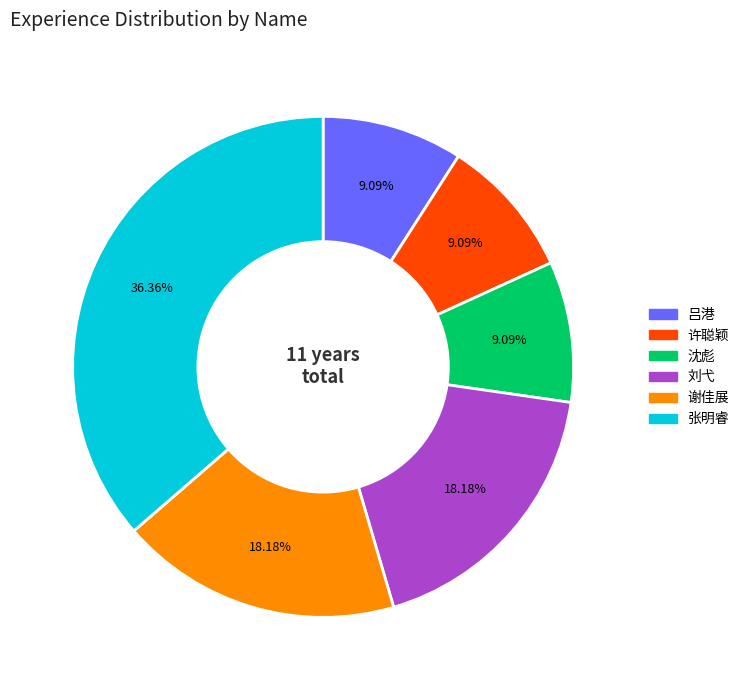

Combined, do 许聪颖 and 沈彪 account for over 50%?

No